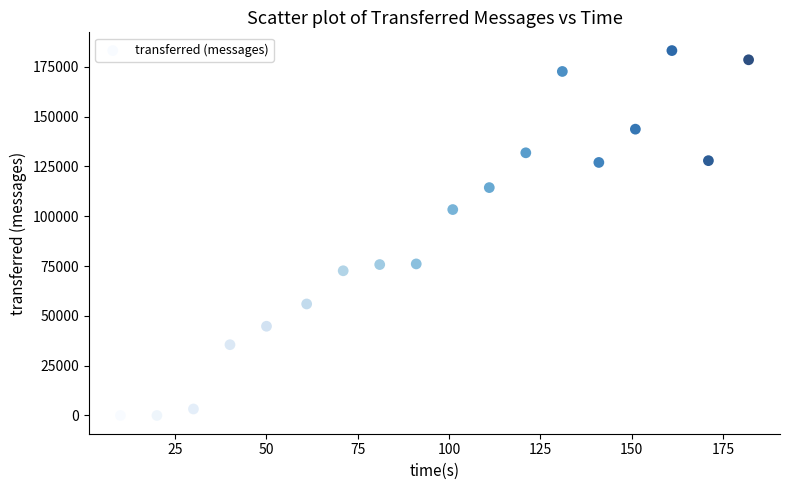

What Y value in the scatter plot is closest to 91560?

103340